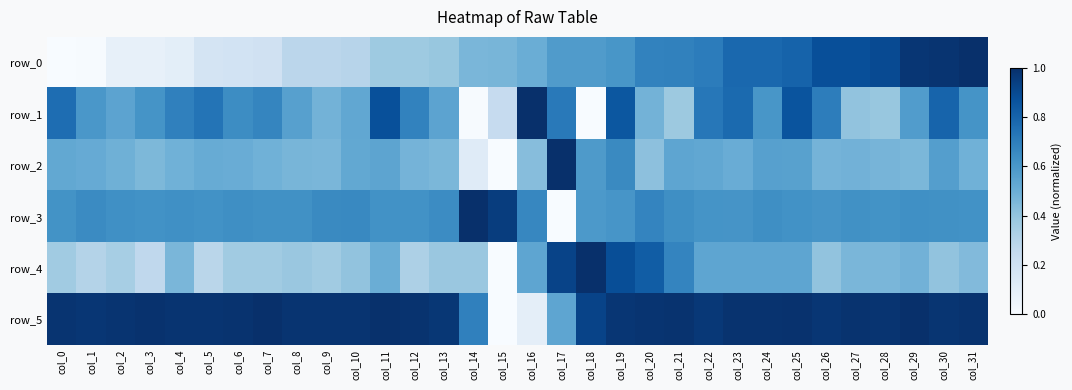

Which has a higher value, col_18 or col_15?

col_18